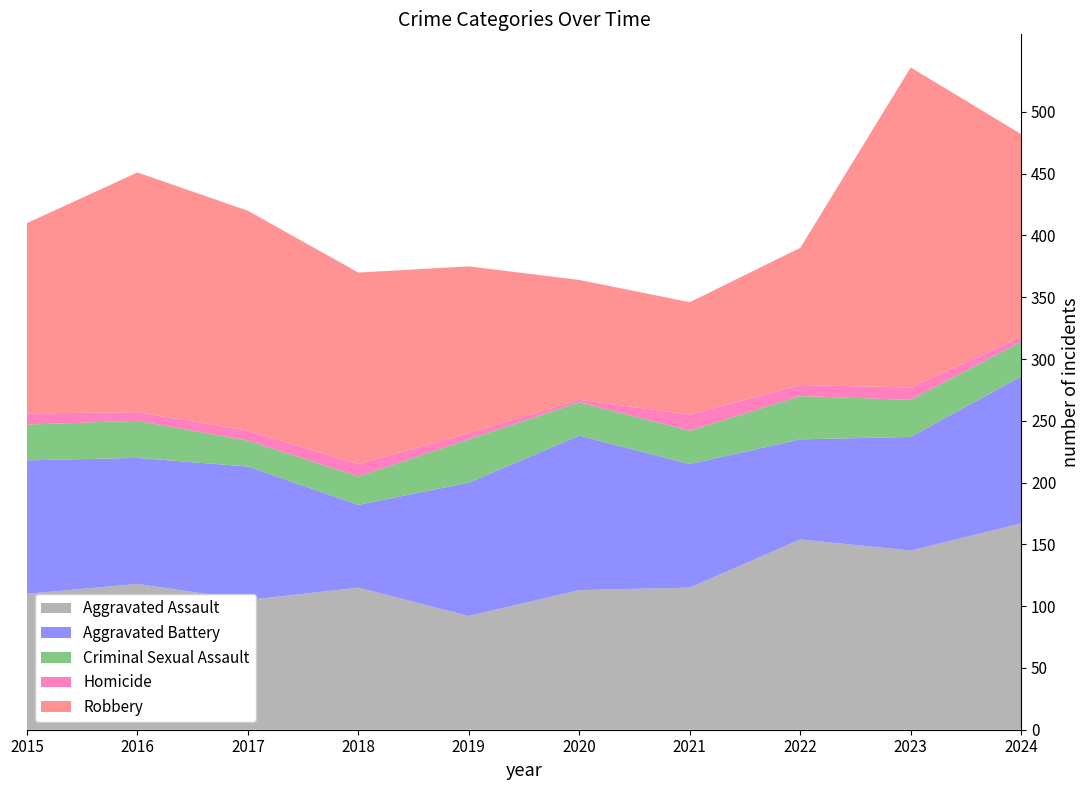

Reading right to left, extract all data points from this chart.

Aggravated Assault: 167	145	154	115	113	92	115	105	118	110
Aggravated Battery: 119	92	81	100	125	108	67	108	102	108
Criminal Sexual Assault: 28	30	35	27	27	35	23	21	30	29
Homicide: 4	10	9	13	2	5	10	8	7	9
Robbery: 164	259	111	91	97	135	155	178	194	154